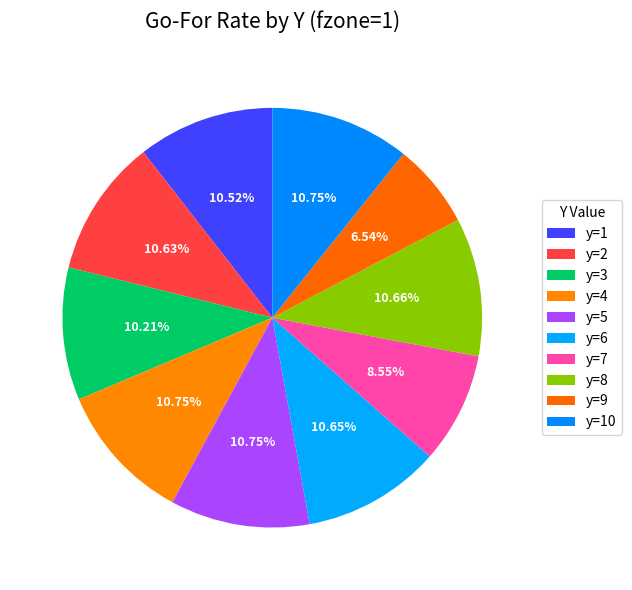

To the nearest percent, what is the difference between the largest and smallest slice percentages?

4%